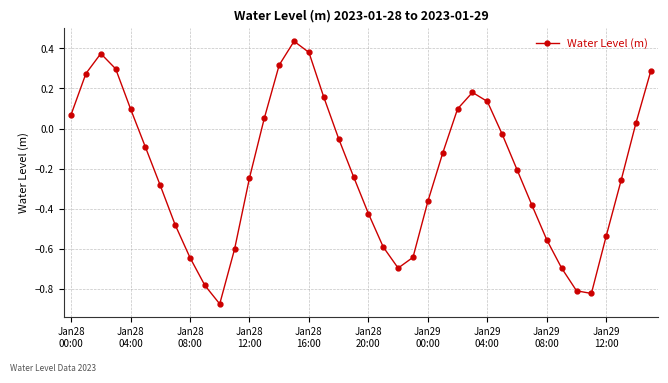

What is the sum of all values?

-8.3